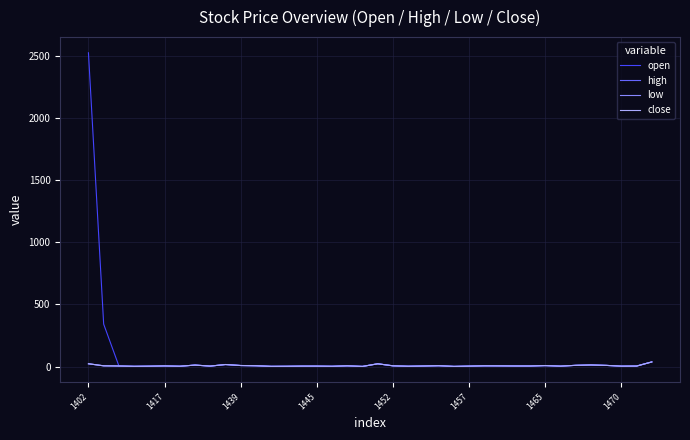

What is the highest value of the open series?

2526.0